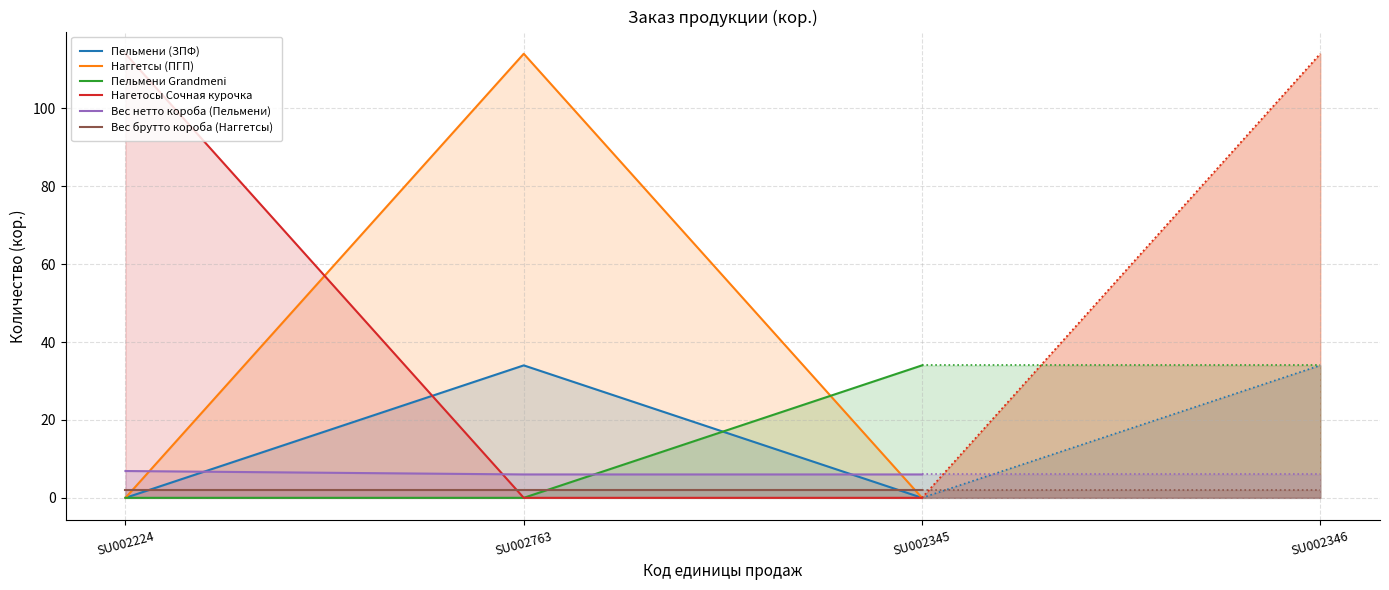

What is the label of the 3rd point from the left?

SU002345